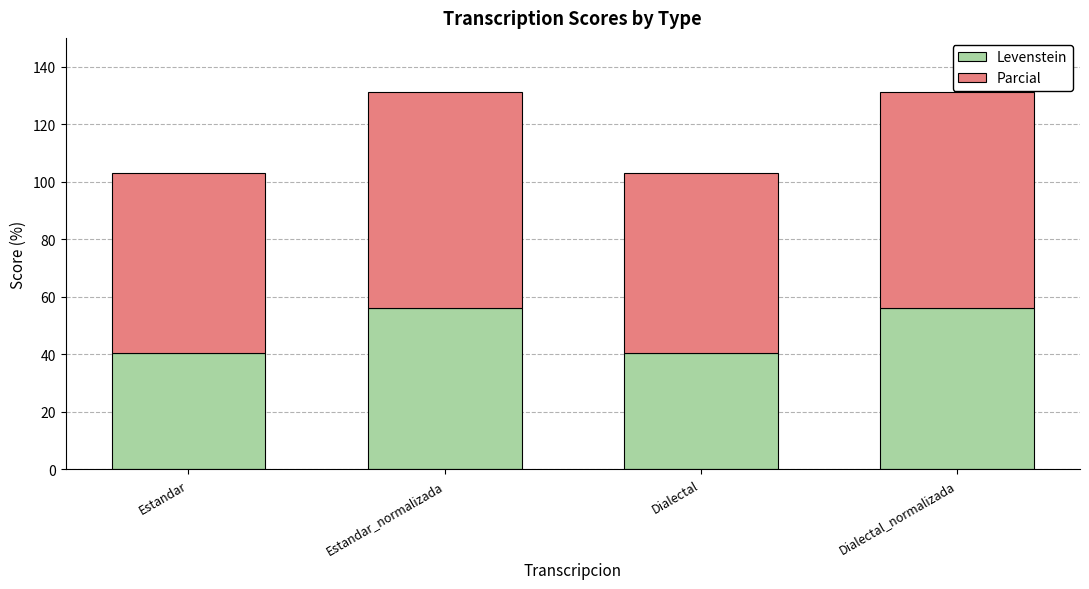

The value of Levenstein at Estandar_normalizada is 56.2. True or false?

True